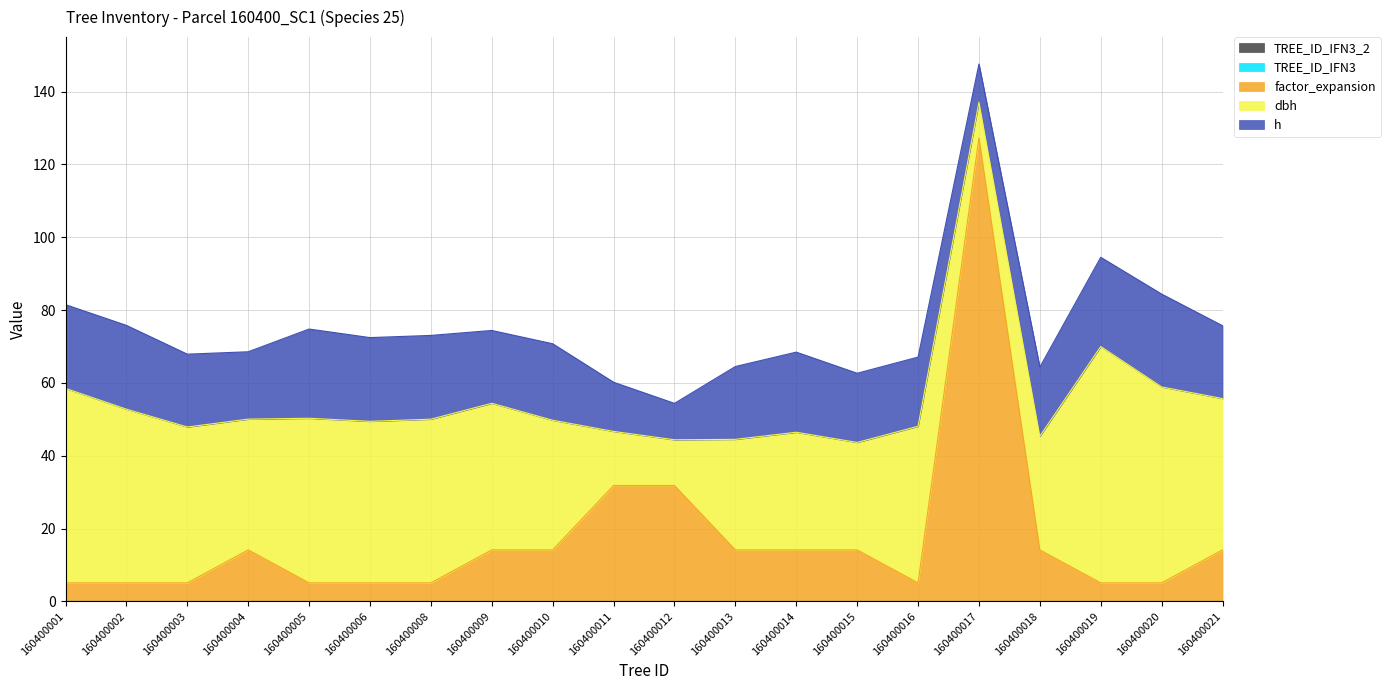

What is the sum of all h values?

399.0